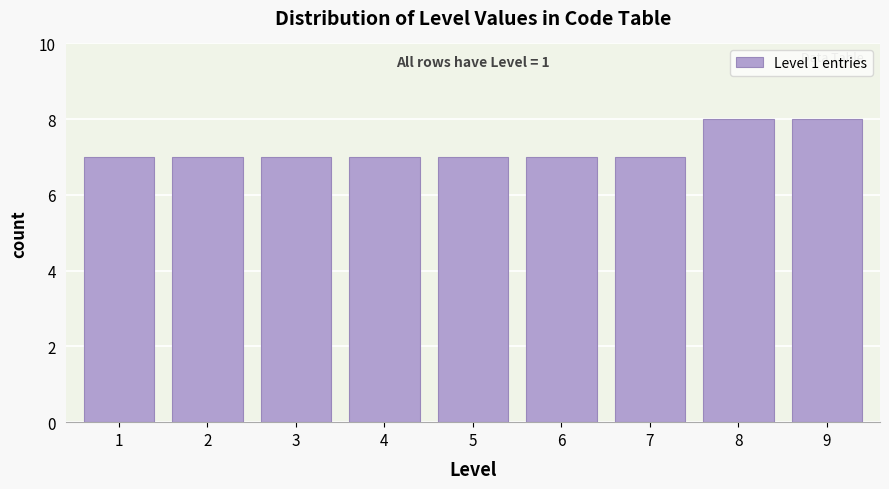

Reading left to right, what are all the values shown in this chart?

7	7	7	7	7	7	7	8	8